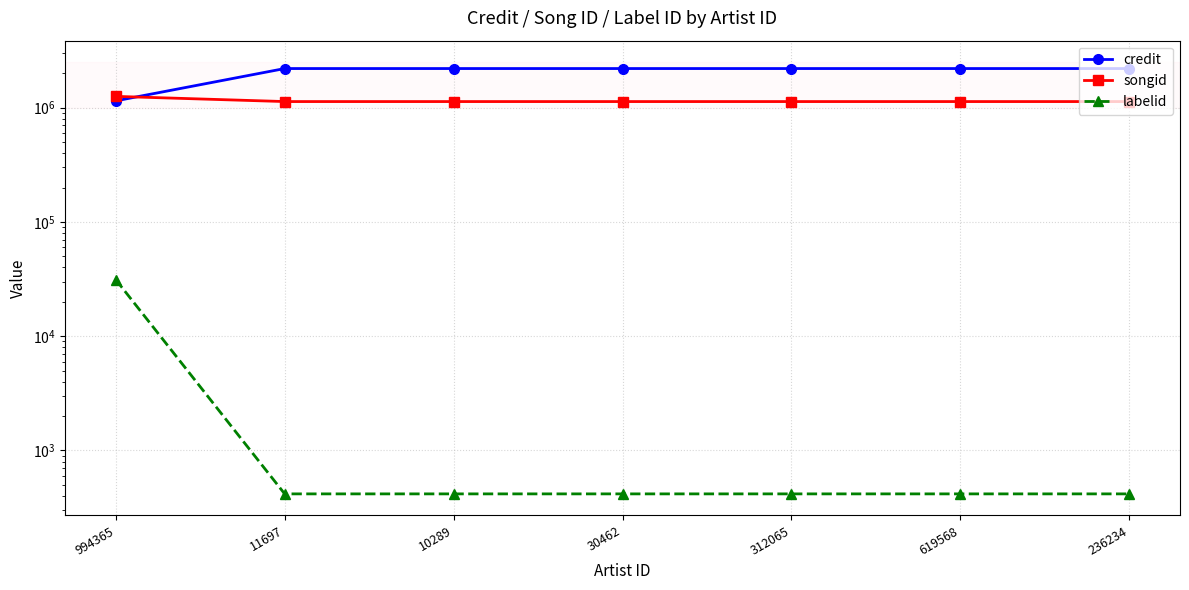

Where is songid nearest to the value 1194357?

994365